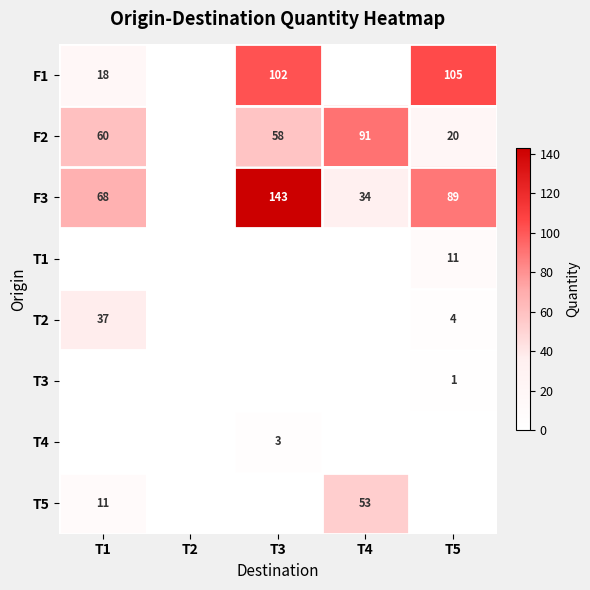

True or false: F3 has a value of 68 at T1.

True